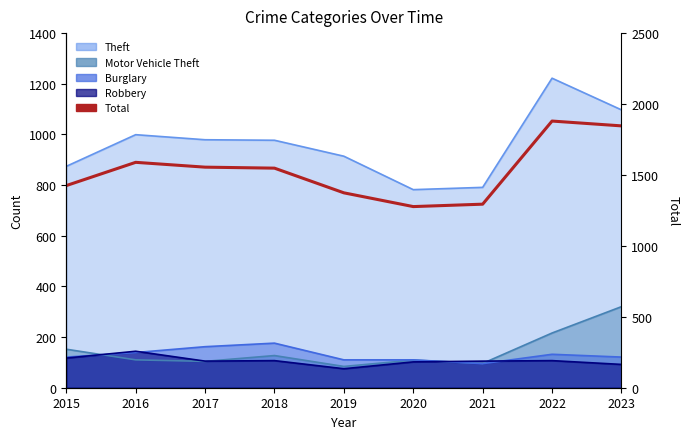

What is the difference between the second highest and second lowest values?

552